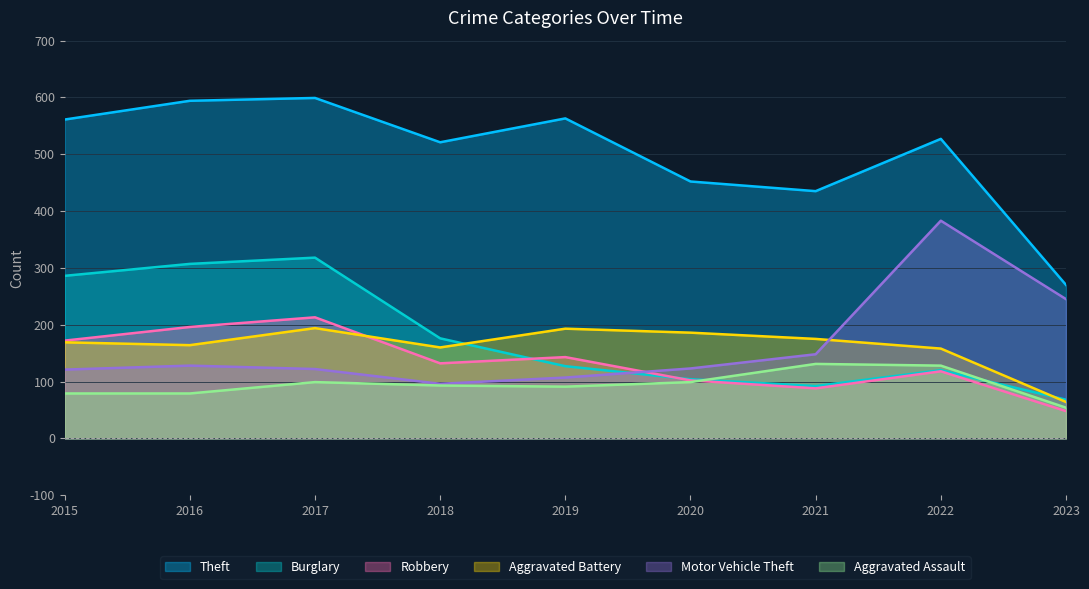

What is the value of the Theft point at the 5th from the left?

563